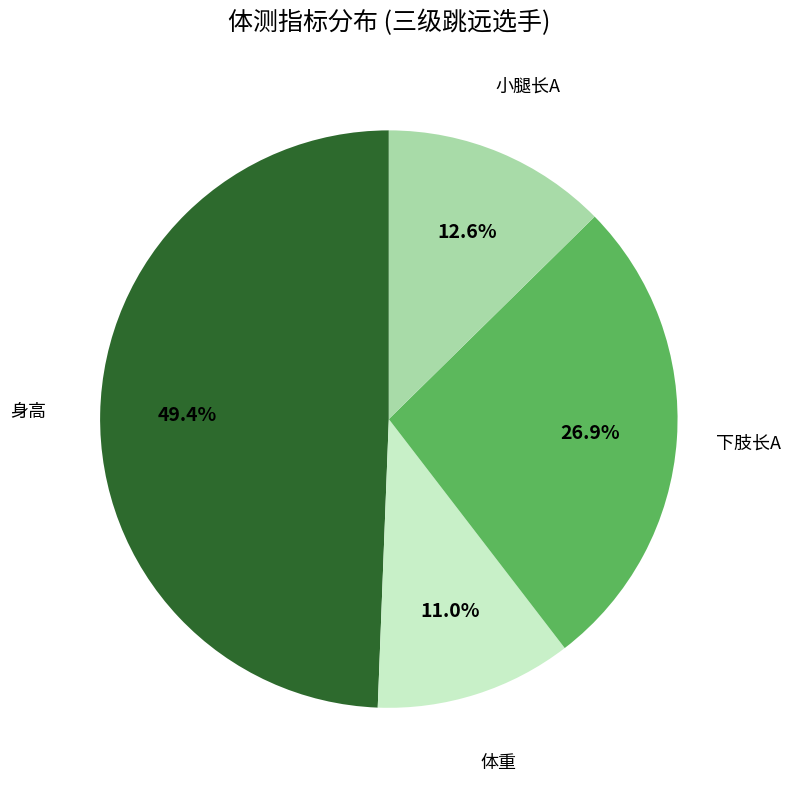

Is there any slice that represents more than half of the pie?

No